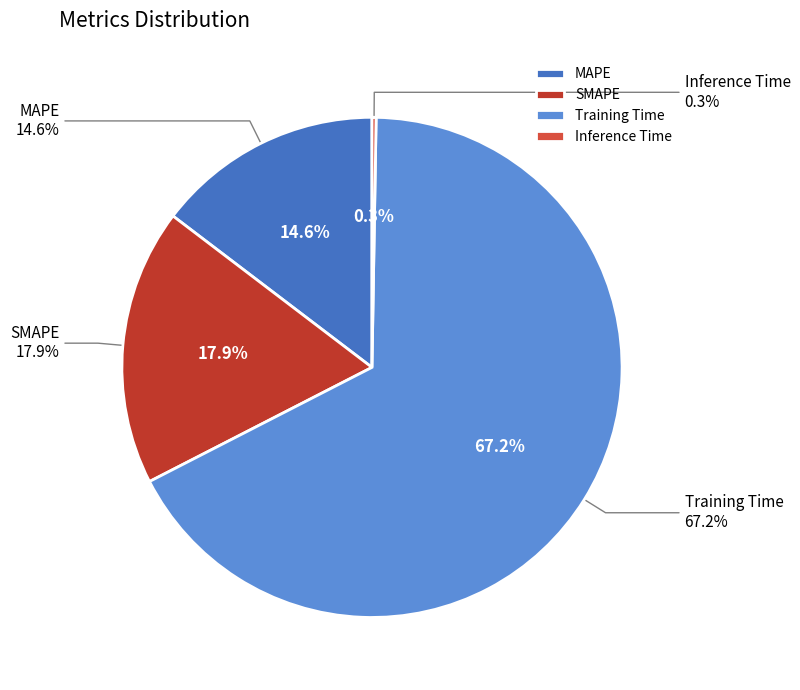

Rank the categories by value from highest to lowest.

Training Time, SMAPE, MAPE, Inference Time